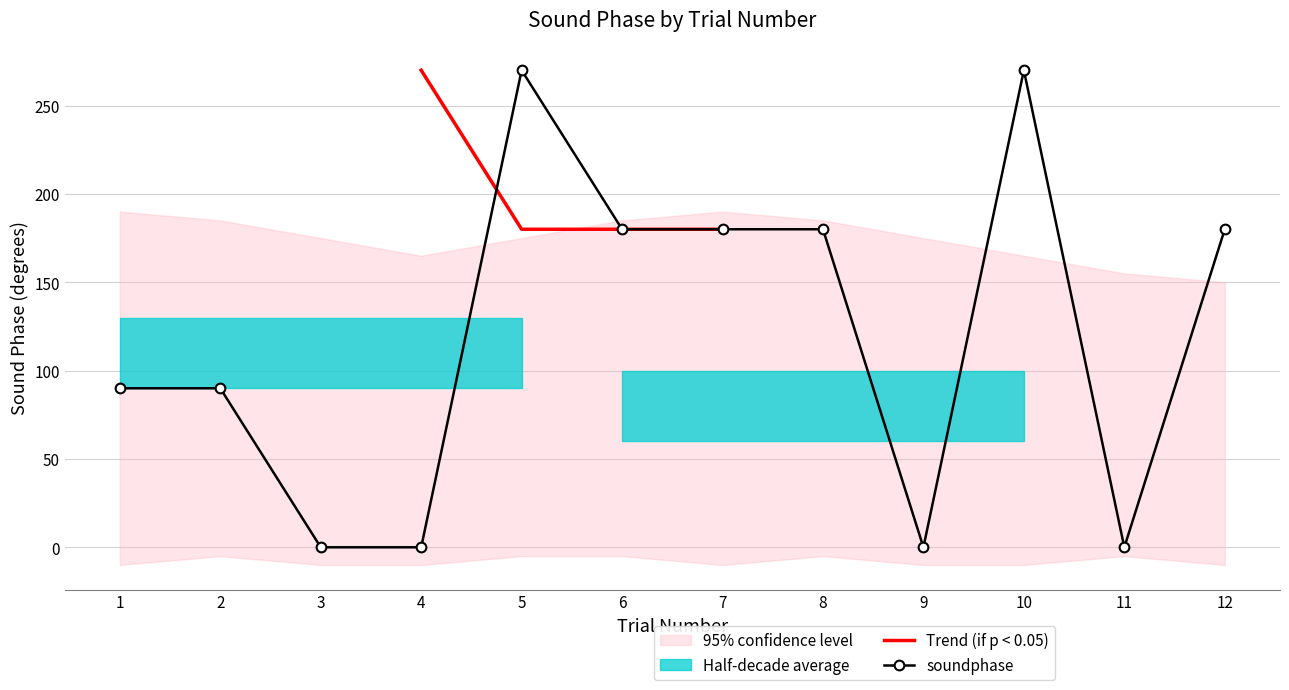

Reading left to right, transcribe all the data shown in this chart.

1=90	2=90	3=0	4=0	5=270	6=180	7=180	8=180	9=0	10=270	11=0	12=180